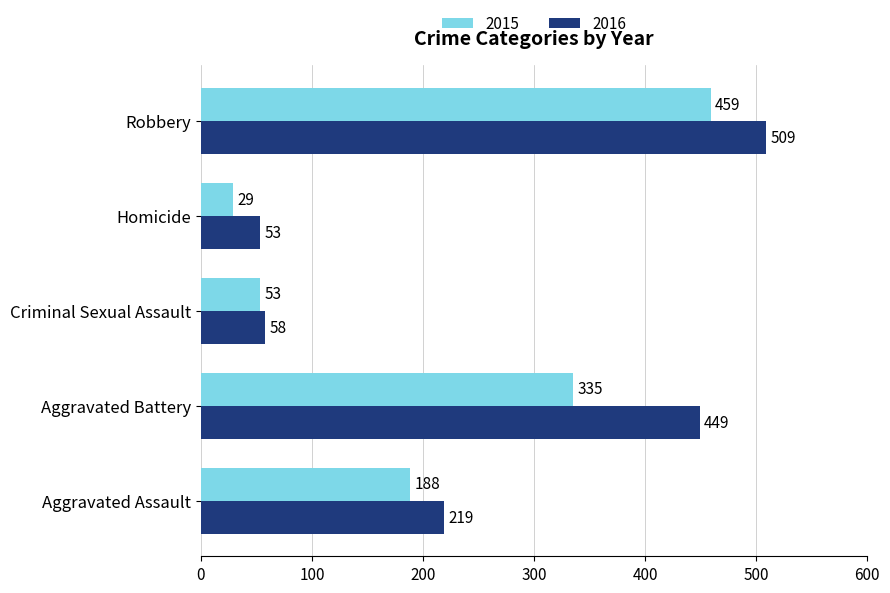

Is it true that 2016 equals 509 at Robbery?

True